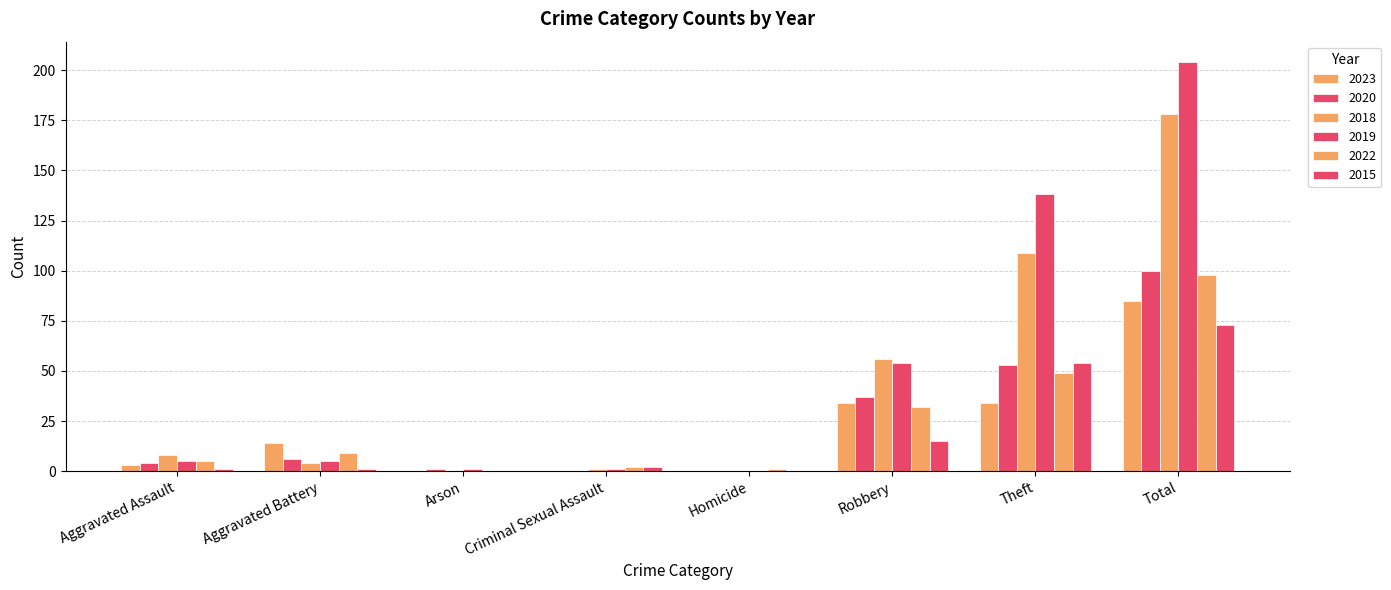

How many categories are shown in the chart?

8